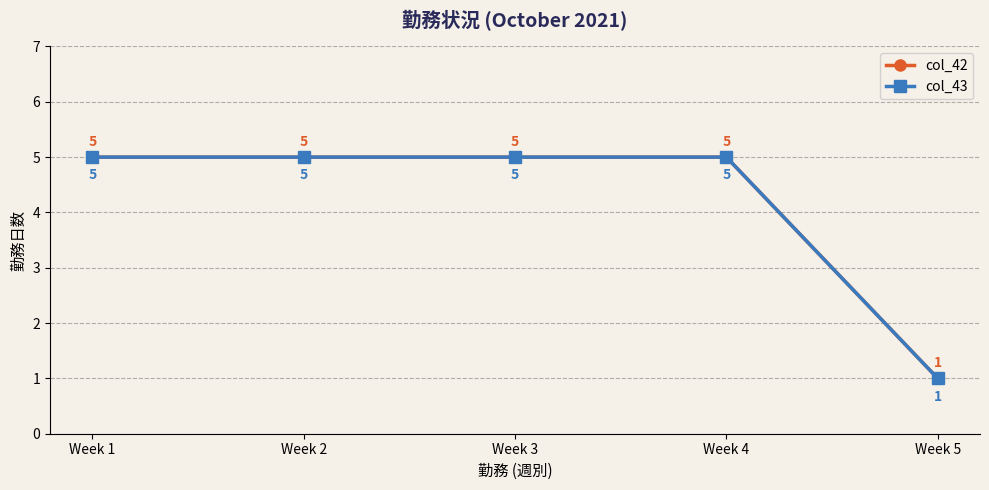

What is the sum of all col_42 values?

21